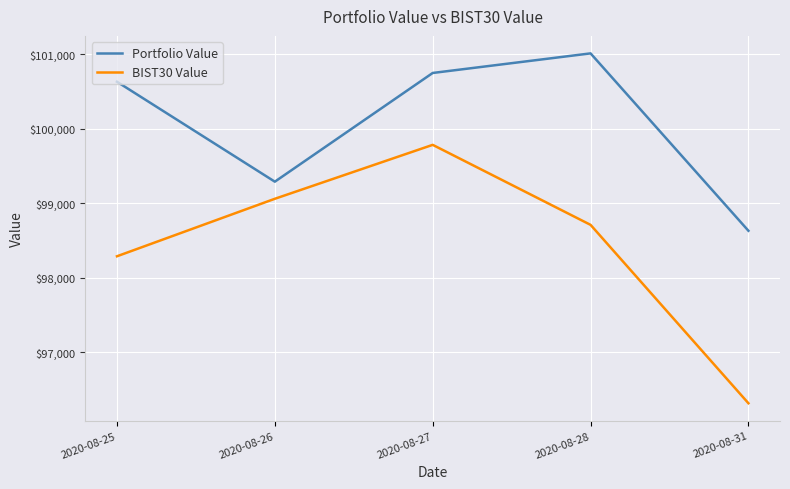

What is the smallest value displayed?

96319.0